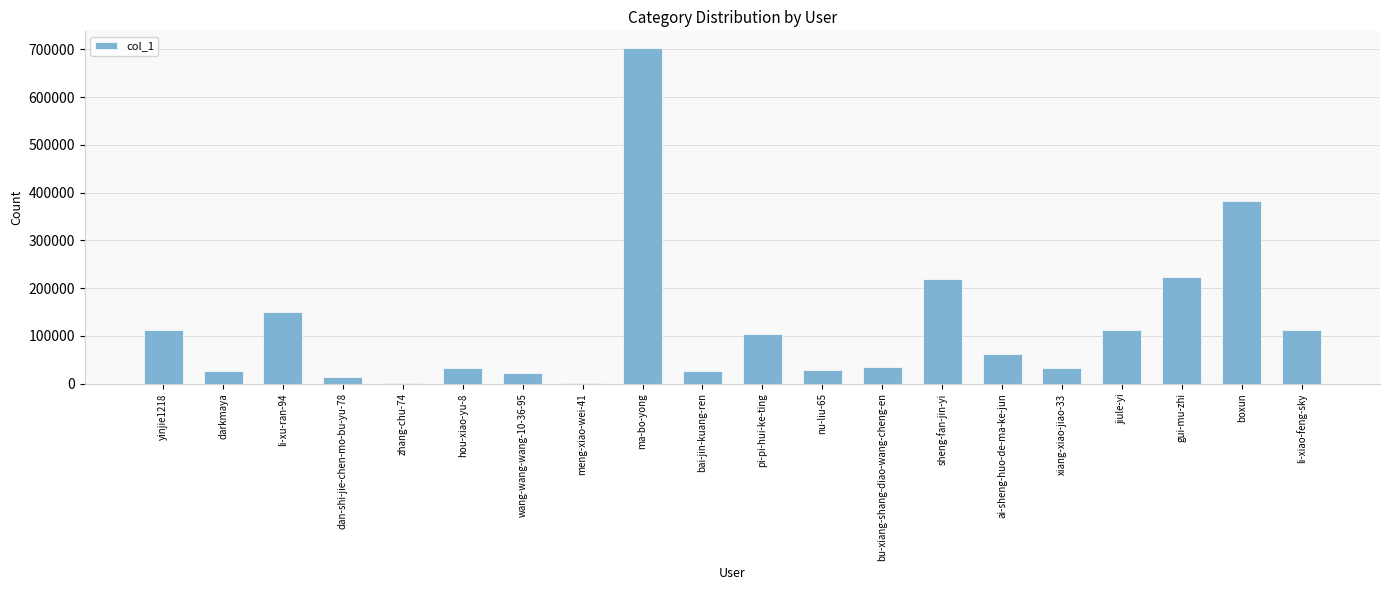

What is the maximum value shown in the chart?

702402